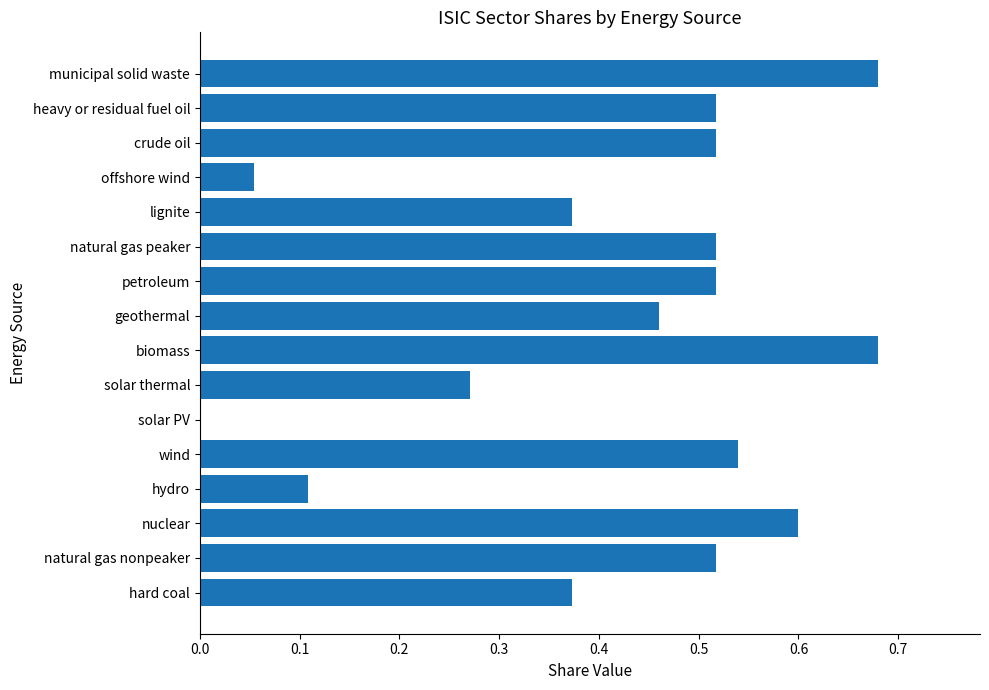

What is the change in value from hard coal to geothermal?

+0.1